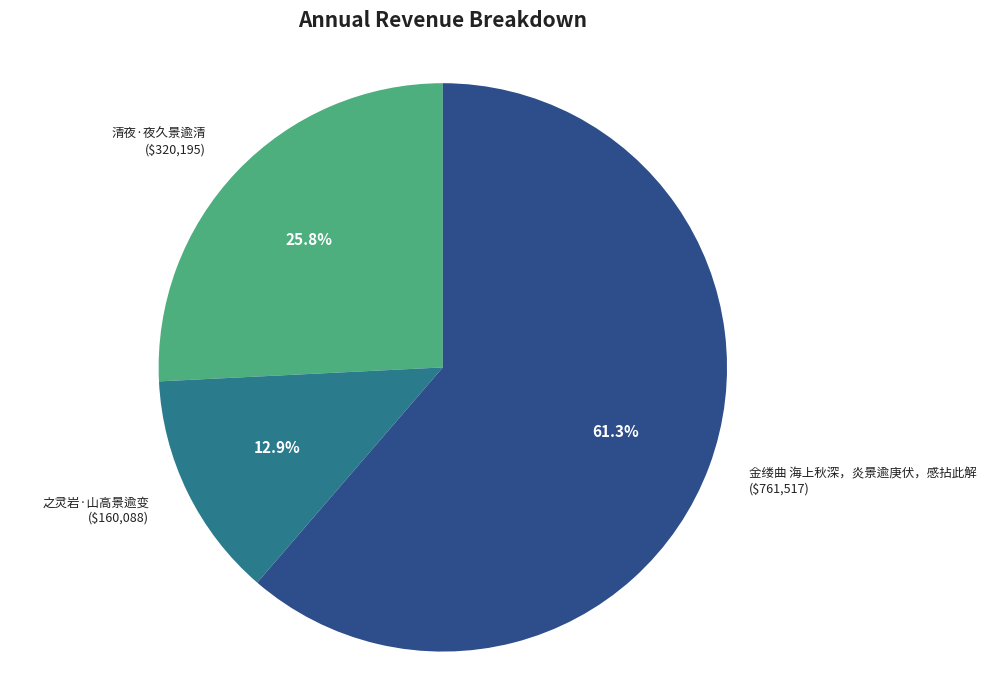

True or false: 清夜·夜久景逾清 accounts for 26% of the total.

True